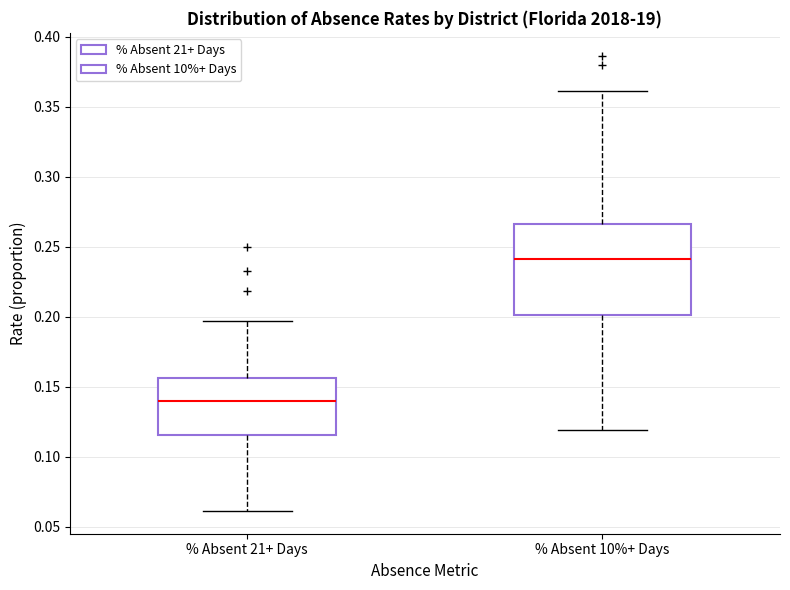

Reading left to right, read every box against the y-axis: the position of its median line, the range the box covers, and the ends of its whiskers. The values are not printed on the chart, so give them approximately, as read against the axis.

% Absent 21+ Days: median 0.140, box 0.115 to 0.155, whiskers 0.060 to 0.195
% Absent 10%+ Days: median 0.240, box 0.200 to 0.265, whiskers 0.120 to 0.360